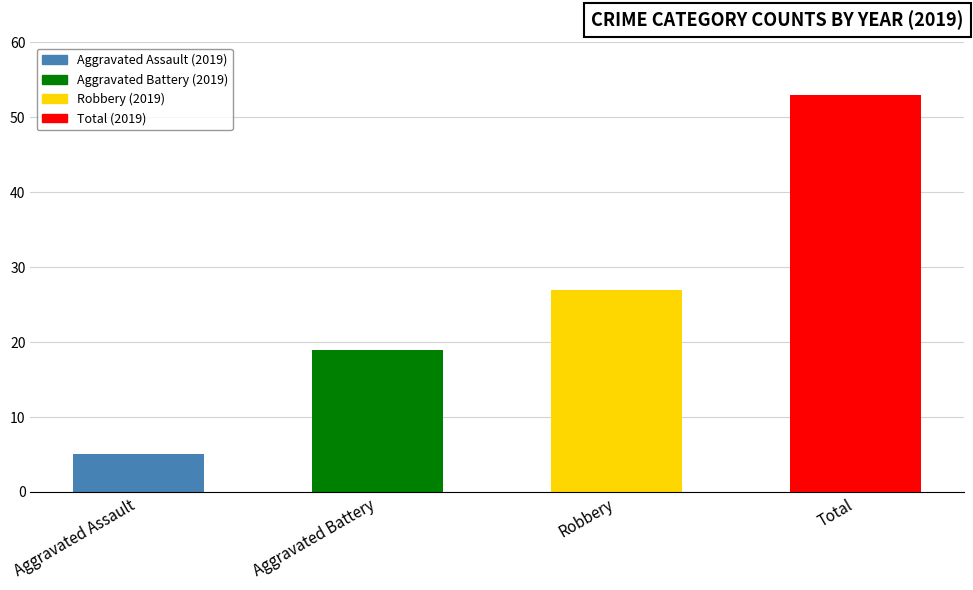

What is the label of the 3rd bar from the right?

Aggravated Battery